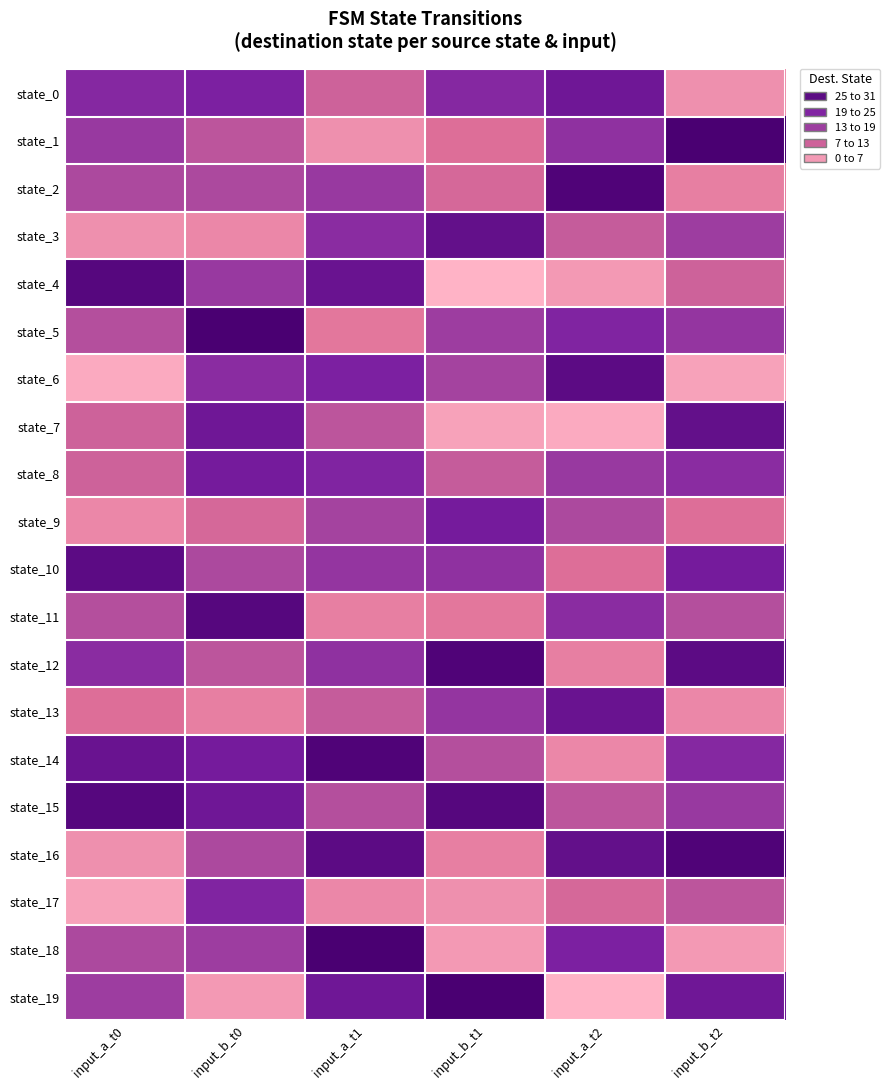

Reading left to right, extract all data points from this chart.

state_0: input_a_t0=21	input_b_t0=23	input_a_t1=10	input_b_t1=21	input_a_t2=25	input_b_t2=4
state_1: input_a_t0=17	input_b_t0=12	input_a_t1=4	input_b_t1=8	input_a_t2=19	input_b_t2=31
state_2: input_a_t0=14	input_b_t0=14	input_a_t1=17	input_b_t1=9	input_a_t2=30	input_b_t2=6
state_3: input_a_t0=4	input_b_t0=5	input_a_t1=20	input_b_t1=27	input_a_t2=11	input_b_t2=16
state_4: input_a_t0=29	input_b_t0=17	input_a_t1=26	input_b_t1=0	input_a_t2=3	input_b_t2=10
state_5: input_a_t0=13	input_b_t0=31	input_a_t1=7	input_b_t1=16	input_a_t2=22	input_b_t2=18
state_6: input_a_t0=1	input_b_t0=20	input_a_t1=23	input_b_t1=15	input_a_t2=28	input_b_t2=2
state_7: input_a_t0=10	input_b_t0=25	input_a_t1=12	input_b_t1=2	input_a_t2=1	input_b_t2=27
state_8: input_a_t0=10	input_b_t0=24	input_a_t1=22	input_b_t1=11	input_a_t2=17	input_b_t2=20
state_9: input_a_t0=5	input_b_t0=9	input_a_t1=15	input_b_t1=24	input_a_t2=14	input_b_t2=8
state_10: input_a_t0=28	input_b_t0=14	input_a_t1=18	input_b_t1=19	input_a_t2=8	input_b_t2=24
state_11: input_a_t0=13	input_b_t0=29	input_a_t1=6	input_b_t1=7	input_a_t2=20	input_b_t2=13
state_12: input_a_t0=20	input_b_t0=12	input_a_t1=19	input_b_t1=30	input_a_t2=6	input_b_t2=28
state_13: input_a_t0=8	input_b_t0=6	input_a_t1=11	input_b_t1=18	input_a_t2=26	input_b_t2=5
state_14: input_a_t0=26	input_b_t0=24	input_a_t1=30	input_b_t1=13	input_a_t2=5	input_b_t2=21
state_15: input_a_t0=29	input_b_t0=25	input_a_t1=13	input_b_t1=29	input_a_t2=12	input_b_t2=17
state_16: input_a_t0=4	input_b_t0=14	input_a_t1=28	input_b_t1=6	input_a_t2=27	input_b_t2=30
state_17: input_a_t0=2	input_b_t0=22	input_a_t1=5	input_b_t1=4	input_a_t2=9	input_b_t2=12
state_18: input_a_t0=14	input_b_t0=16	input_a_t1=31	input_b_t1=3	input_a_t2=23	input_b_t2=3
state_19: input_a_t0=16	input_b_t0=3	input_a_t1=25	input_b_t1=31	input_a_t2=0	input_b_t2=25